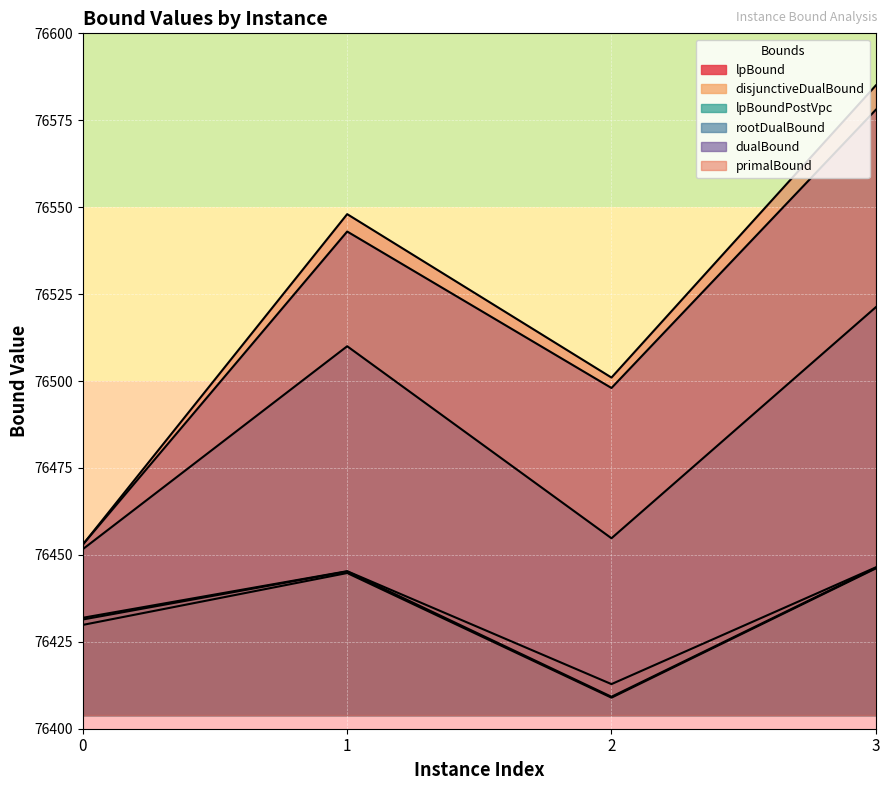

Rank the series at 2 from lowest to highest value.

lpBound, lpBoundPostVpc, disjunctiveDualBound, rootDualBound, dualBound, primalBound